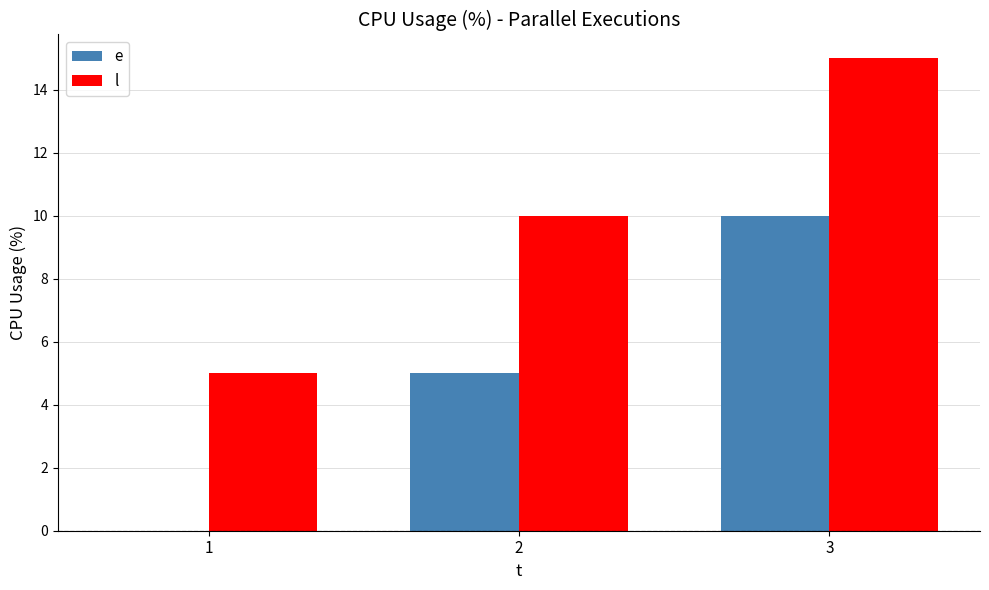

True or false: l has a value of 17 at 2.

False